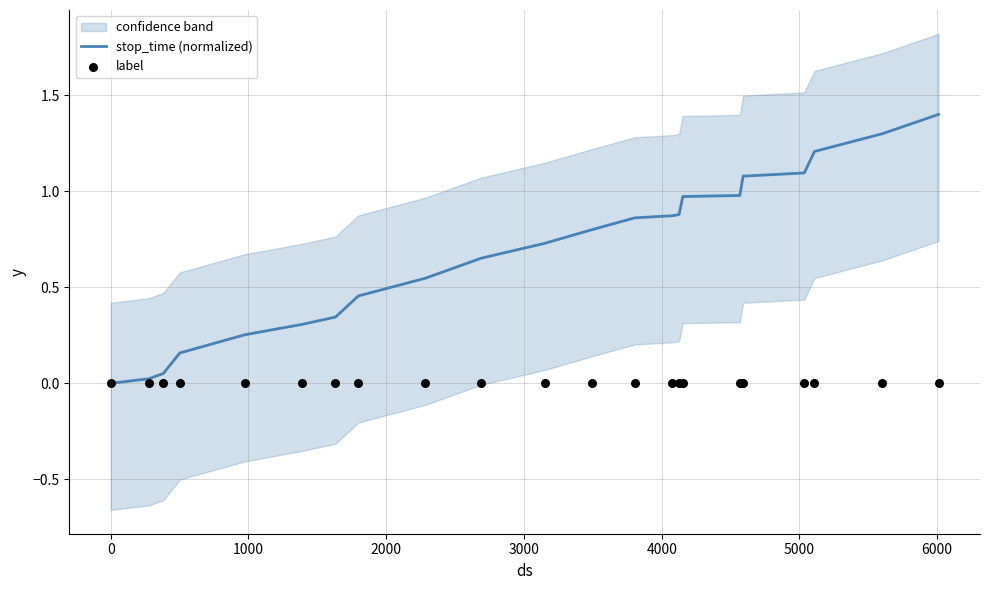

Is the value of label at −1000 greater than the value of stop_time (normalized) at 10?

No